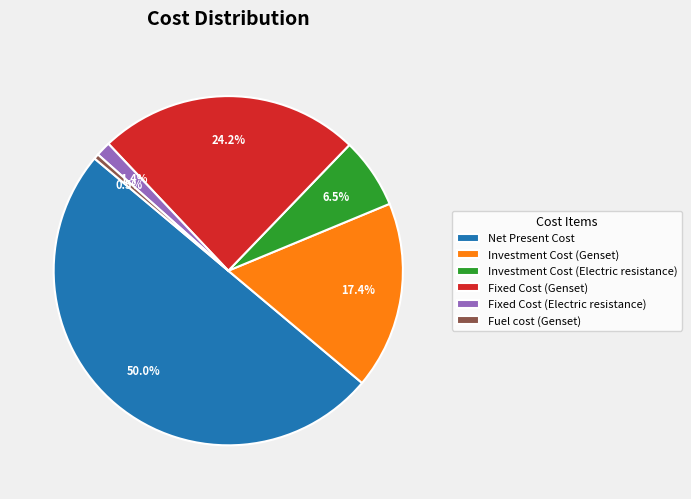

Does Fuel cost (Genset) represent more than half of the total?

No